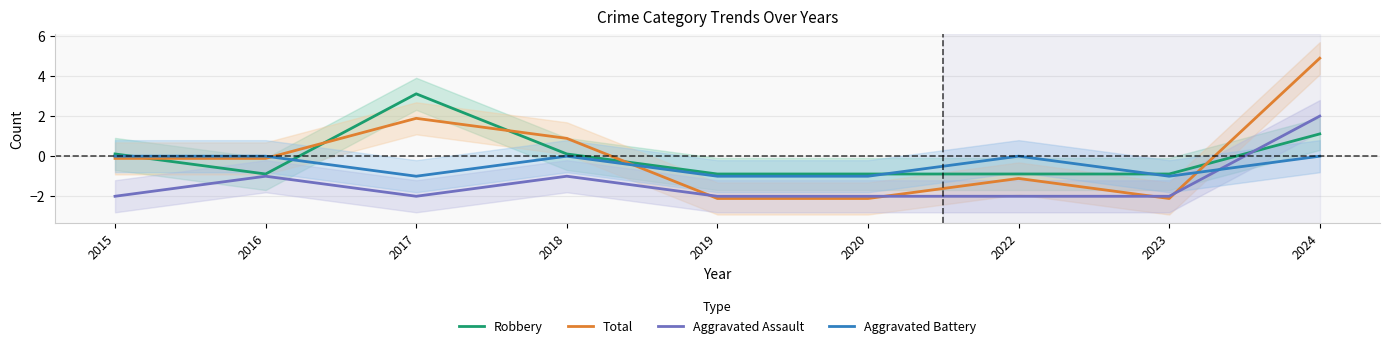

Reading left to right, extract all data points from this chart.

Robbery: 0.1	-0.9	3.1	0.1	-0.9	-0.9	-0.9	-0.9	1.1
Total: -0.1	-0.1	1.9	0.9	-2.1	-2.1	-1.1	-2.1	4.9
Aggravated Assault: -2.0	-1.0	-2.0	-1.0	-2.0	-2.0	-2.0	-2.0	2.0
Aggravated Battery: 0.0	0.0	-1.0	0.0	-1.0	-1.0	0.0	-1.0	0.0